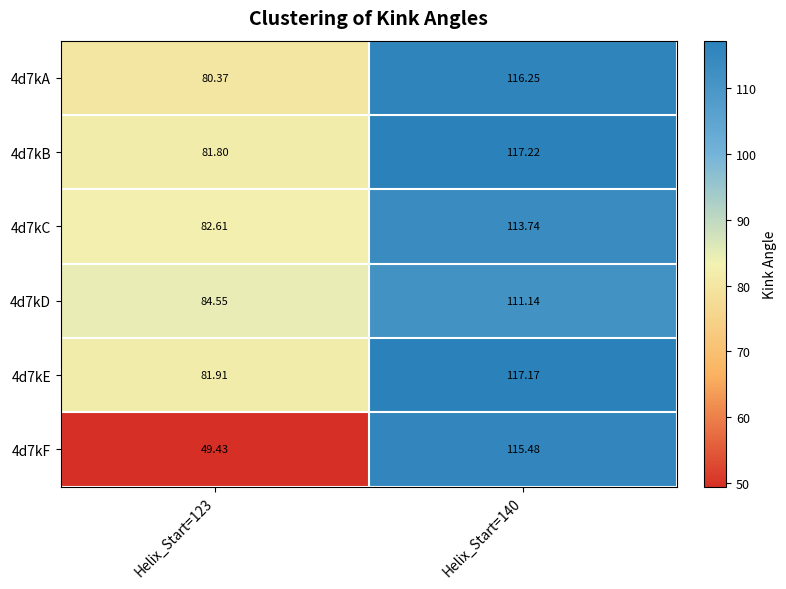

What is the difference between the highest and lowest values at Helix_Start=123?

35.1